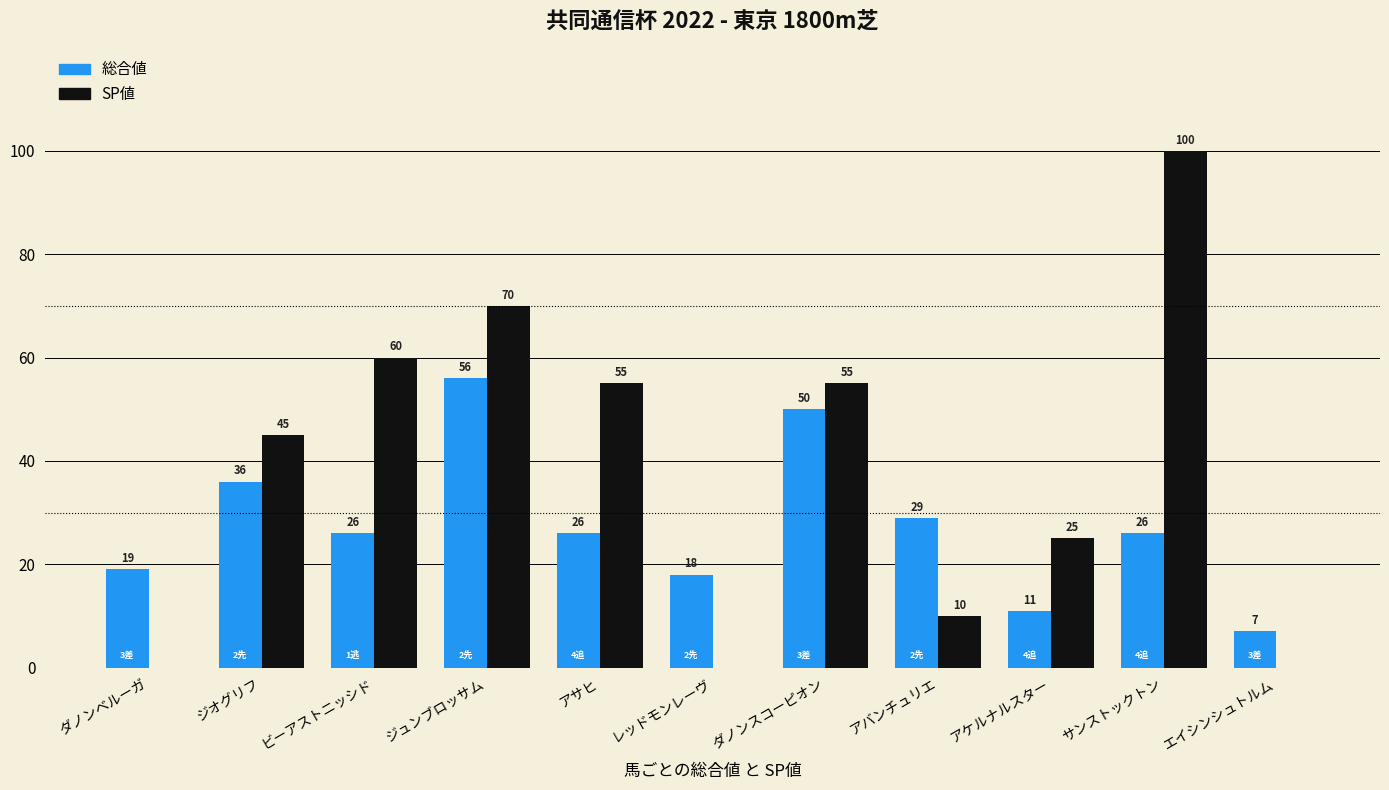

Count the number of data series in this chart.

2